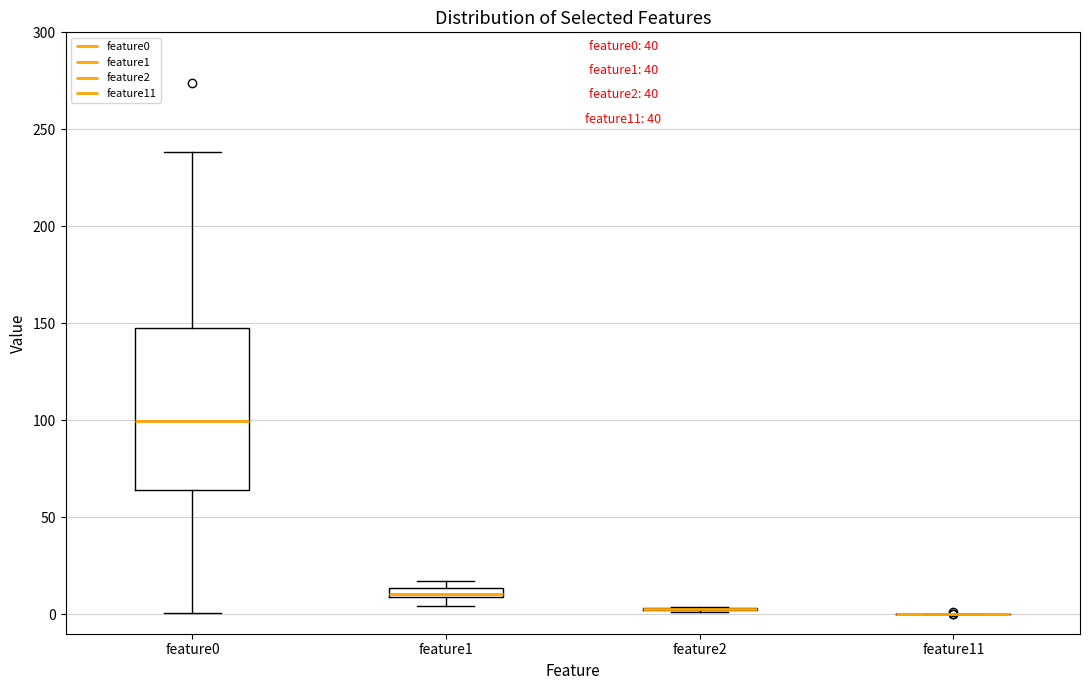

Where is the lower edge of the box for feature1 on the y-axis? The values are not printed on the chart, so give them approximately, as read against the axis.

10